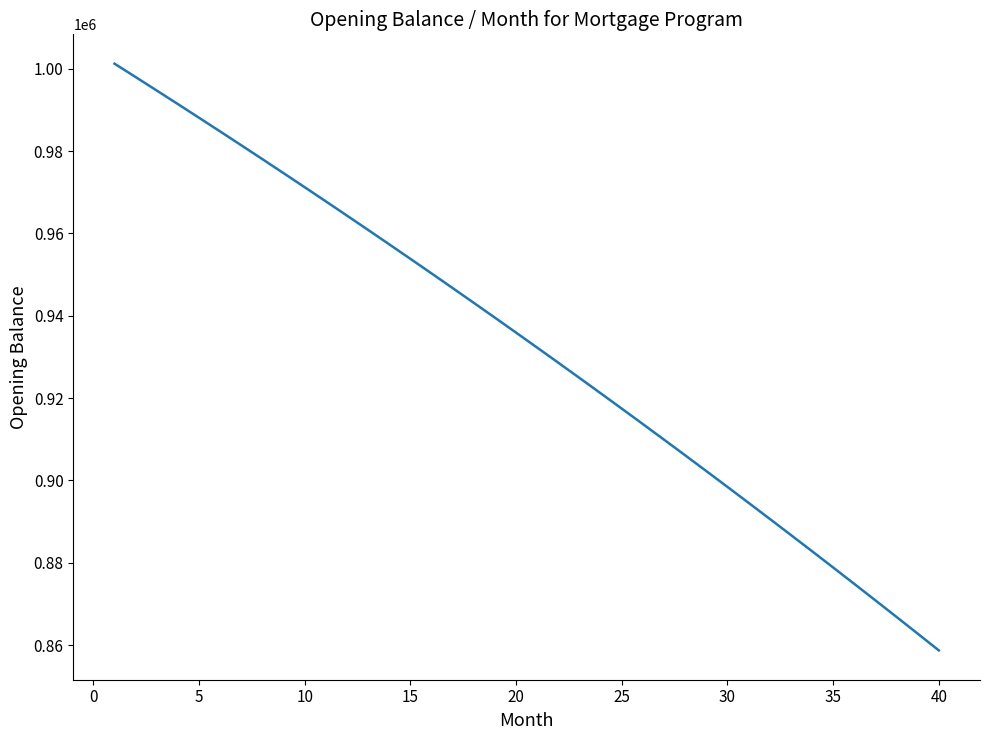

What is the difference between the maximum and minimum values?

142535.5